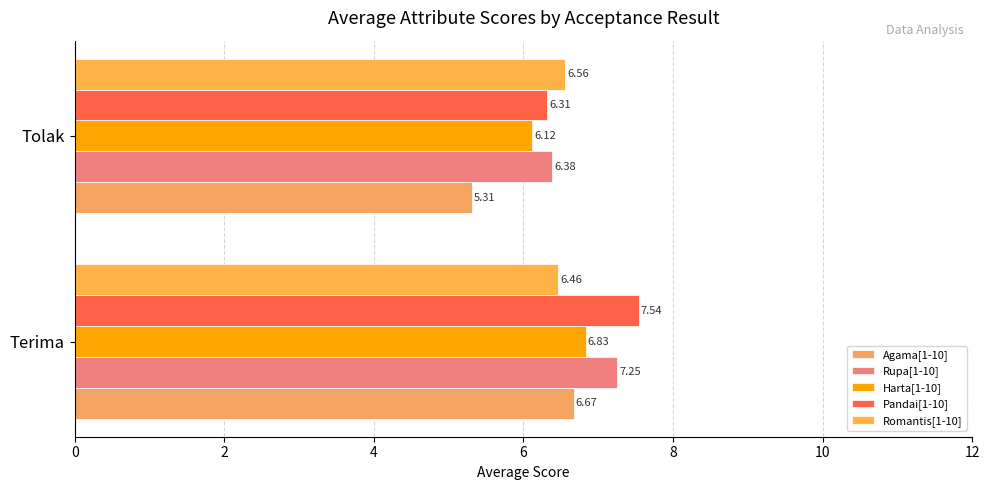

At how many categories does at least one series exceed 6?

2